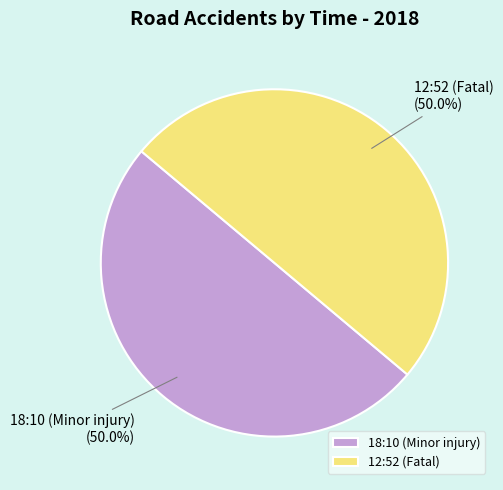

What percentage is the 18:10 (Minor injury) slice, to the nearest percent?

50%